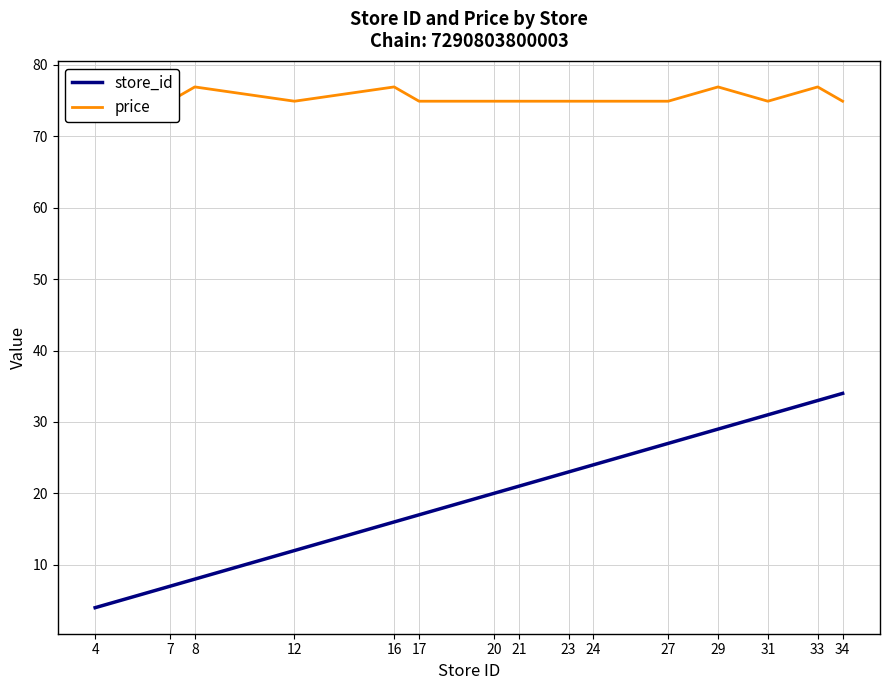

What is the difference between the maximum and second lowest values in the price series?

2.0